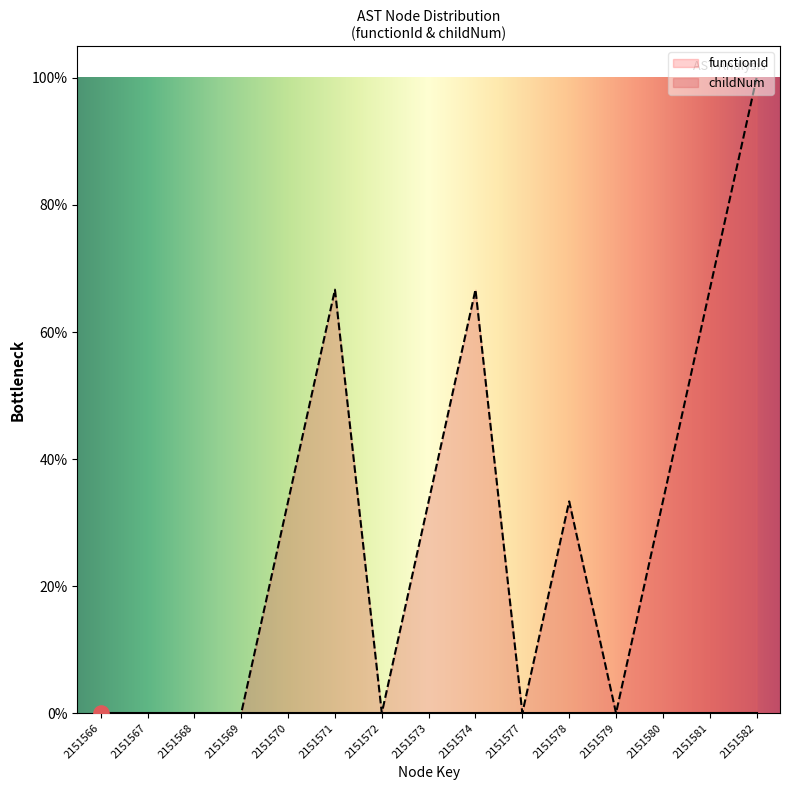

What is the change in value from 2151579 to 2151581?

+66.7